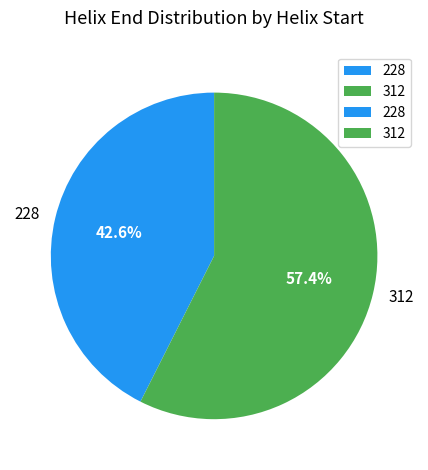

Which category has the biggest portion of the pie?

312